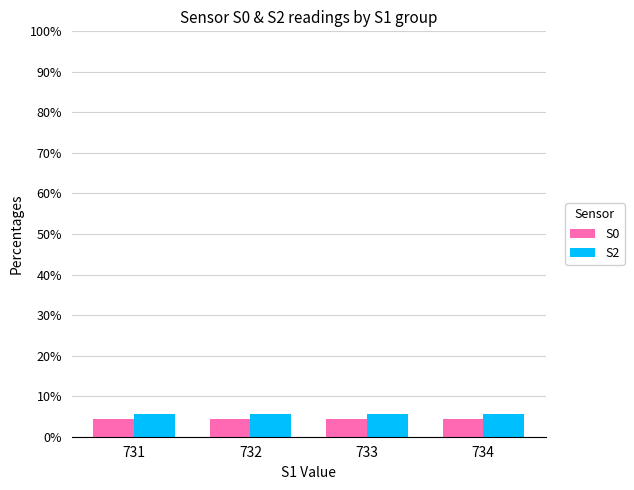

The value of S2 at 733 is 5.6. True or false?

True